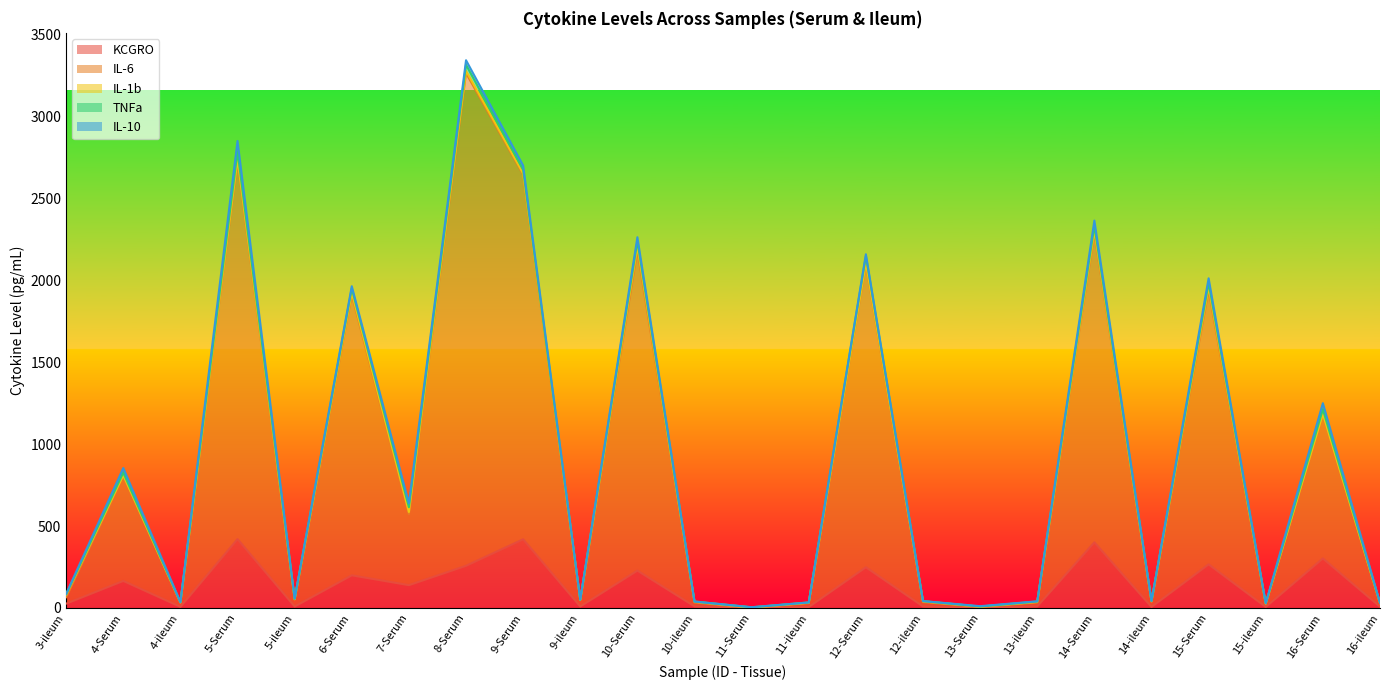

How many times do IL-1b and IL-10 cross each other?

16